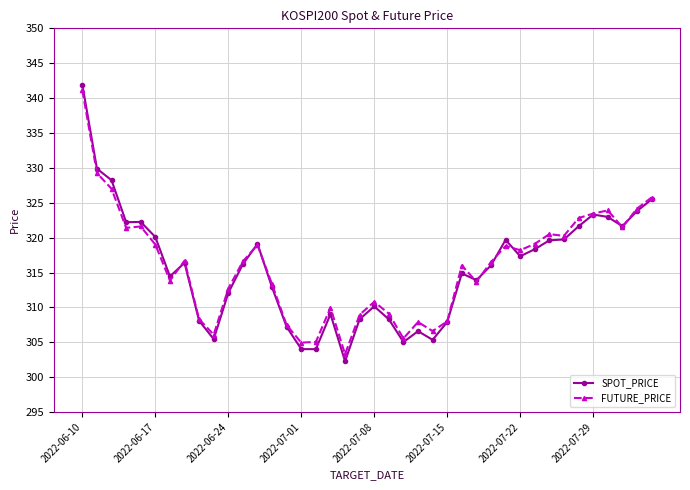

Which series has the largest range (max minus min)?

SPOT_PRICE